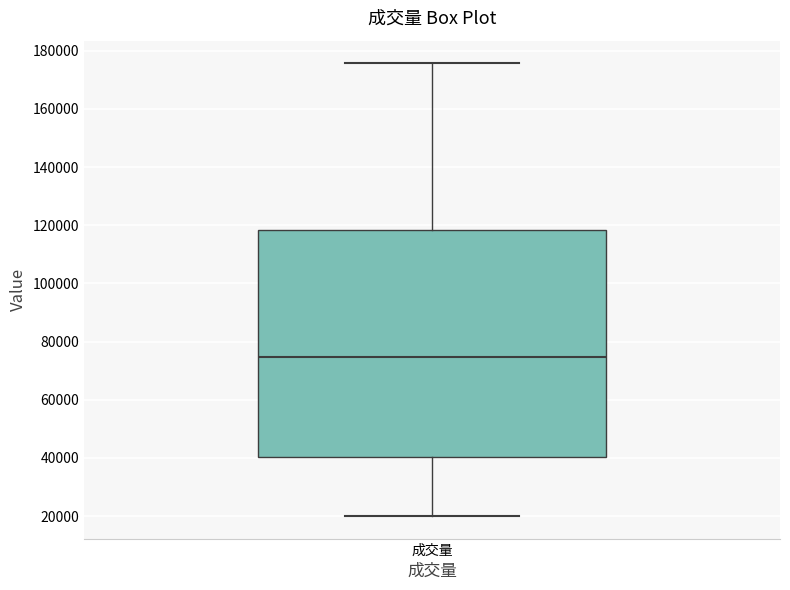

Read this box plot against the y-axis: the position of the median line, the range covered by the box, and the ends of both whiskers. The values are not printed on the chart, so give them approximately, as read against the axis.

median 74000, box 40000 to 118000, whiskers 20000 to 176000